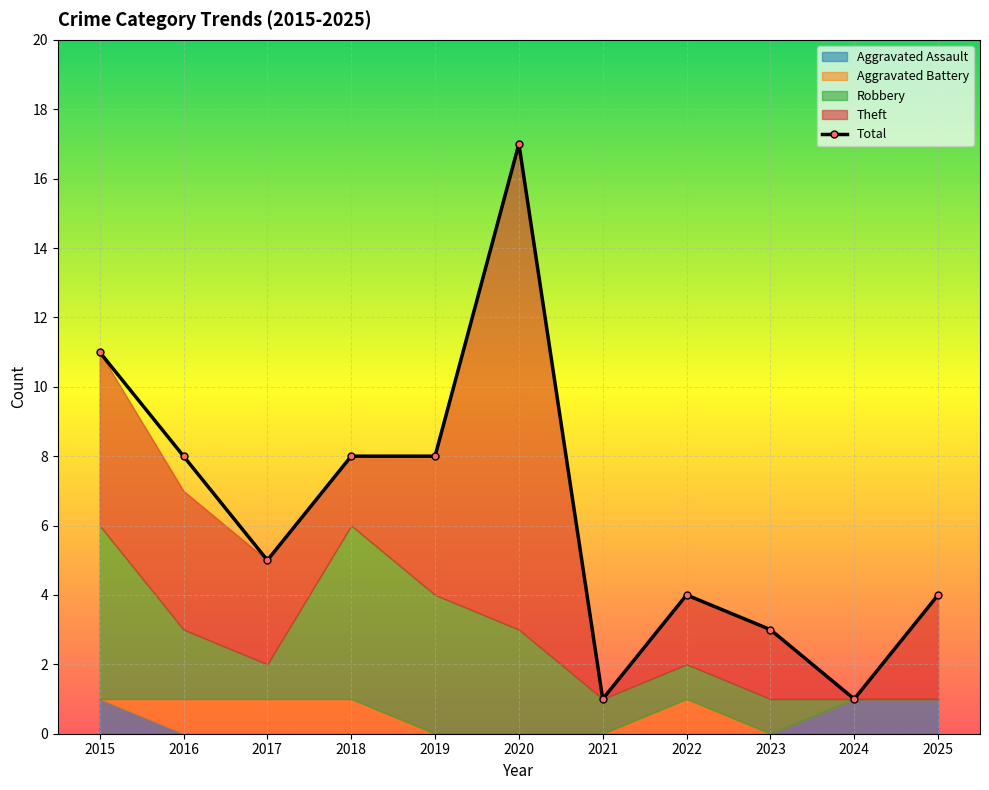

In Total, how many points are lower than both neighbors (excluding endpoints)?

3